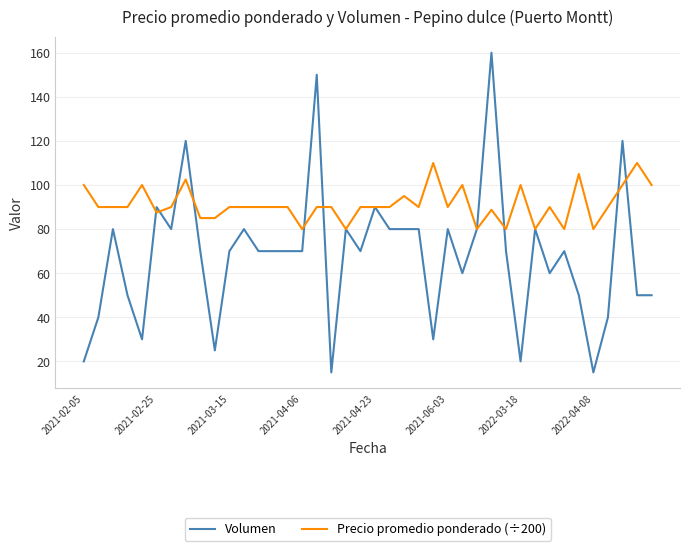

What is the greatest value displayed?

160.0